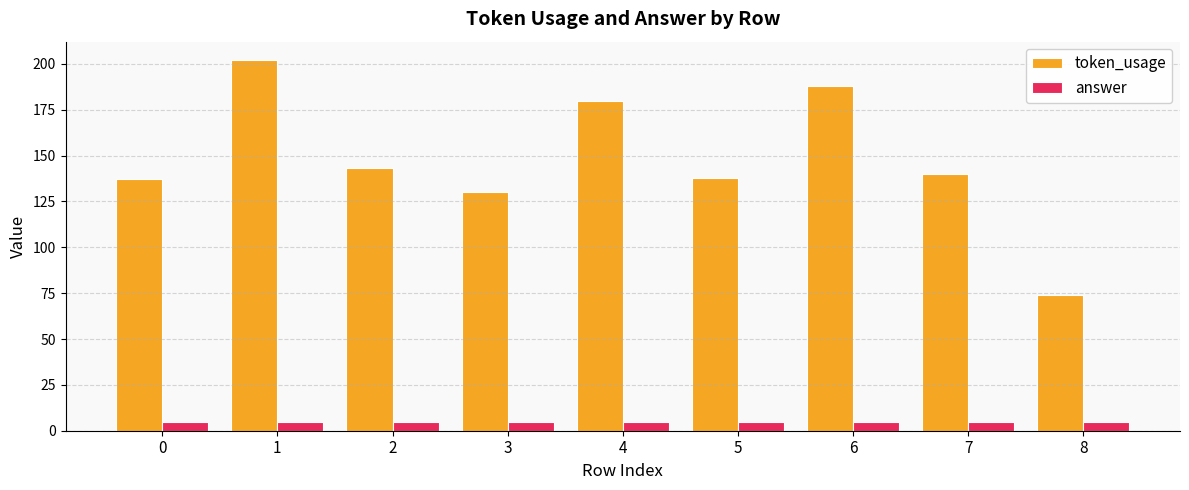

What are all the series names shown in the legend?

token_usage, answer